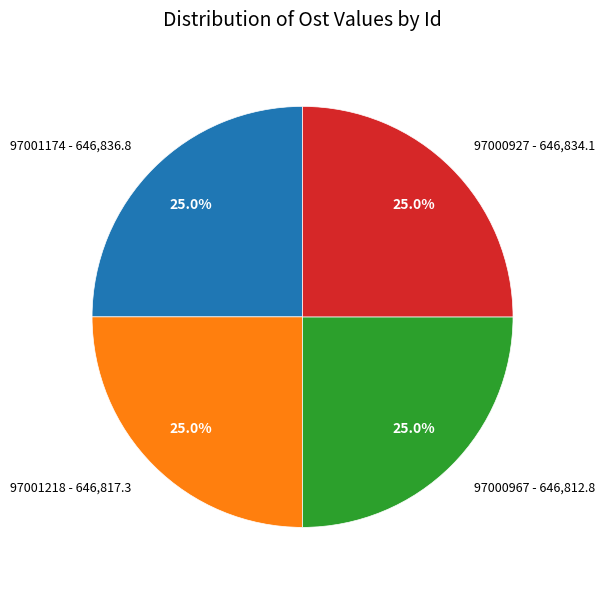

What portion of the pie excludes 97001174?

75.0%